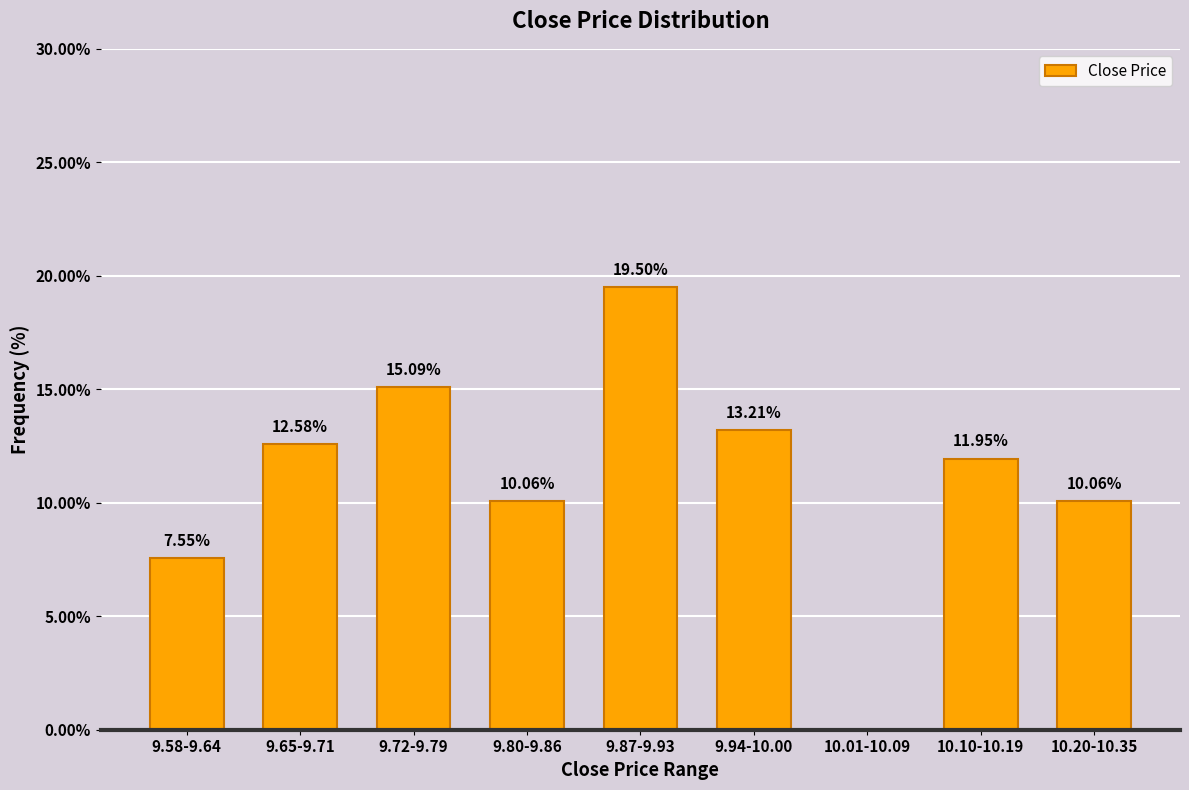

Between 9.94-10.00 and 9.58-9.64, which is larger?

9.94-10.00